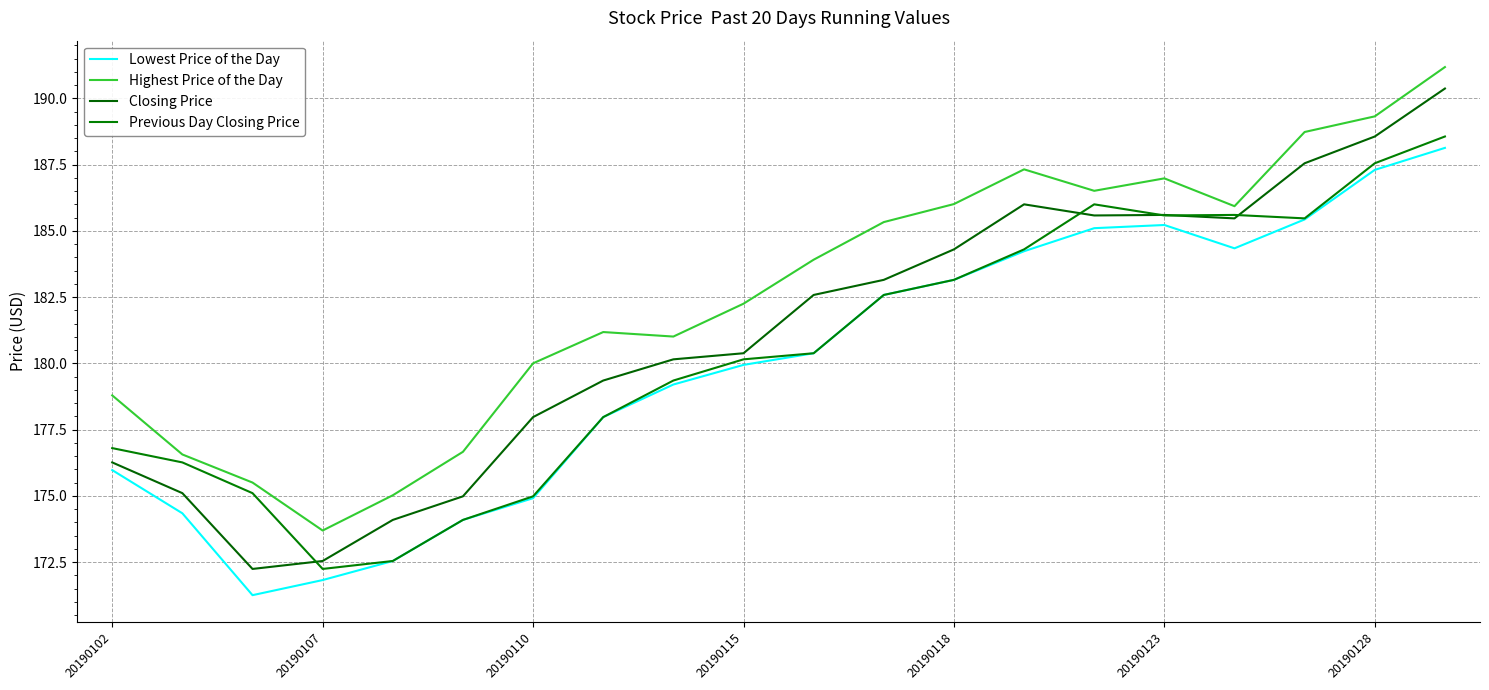

Which category has the highest value in the Highest Price of the Day series?

19